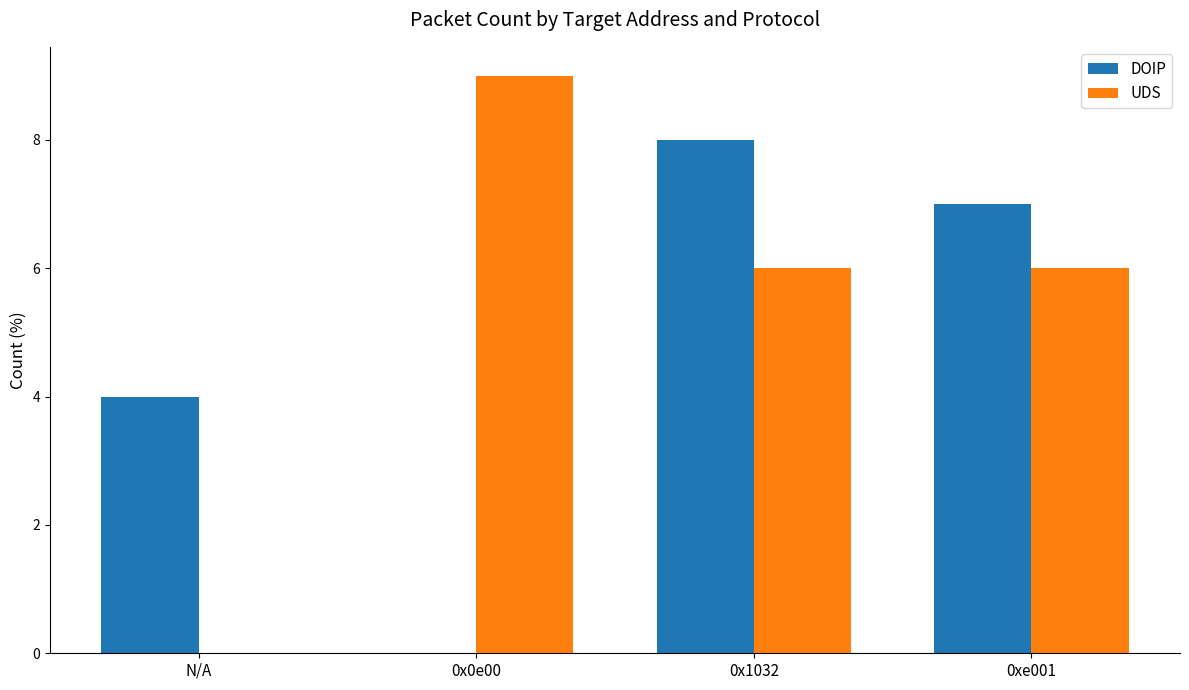

Is the value of DOIP at N/A greater than the value of UDS at 0x1032?

No